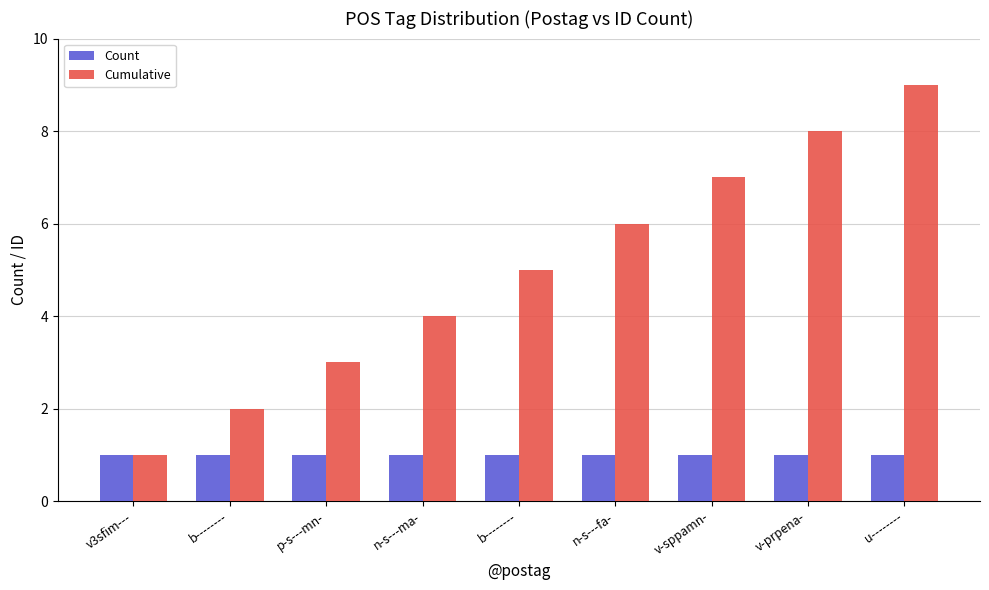

What are all the series names shown in the legend?

Count, Cumulative